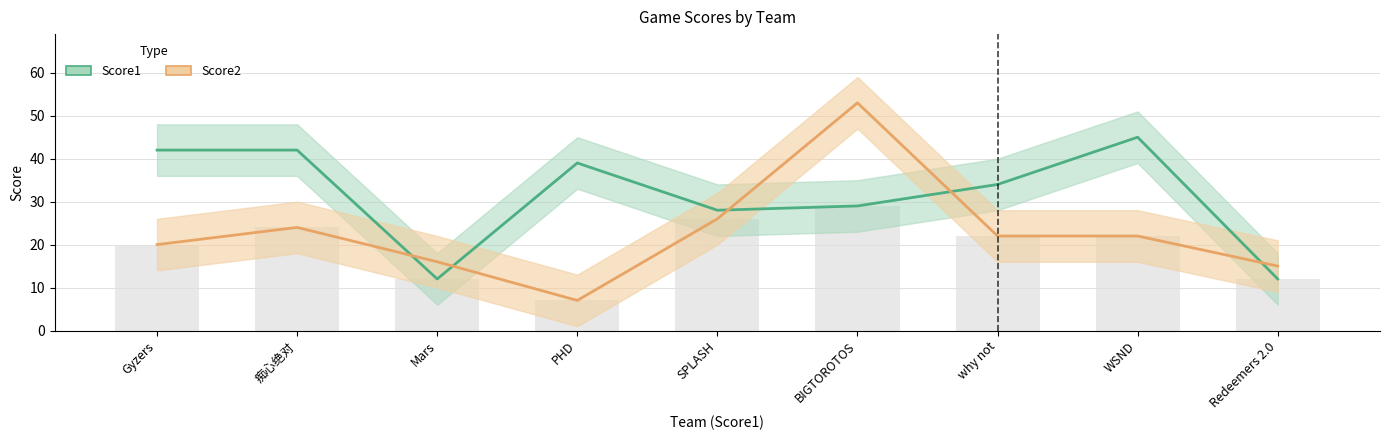

What is the approximate value of Score1 at PHD, to the nearest 5?

40